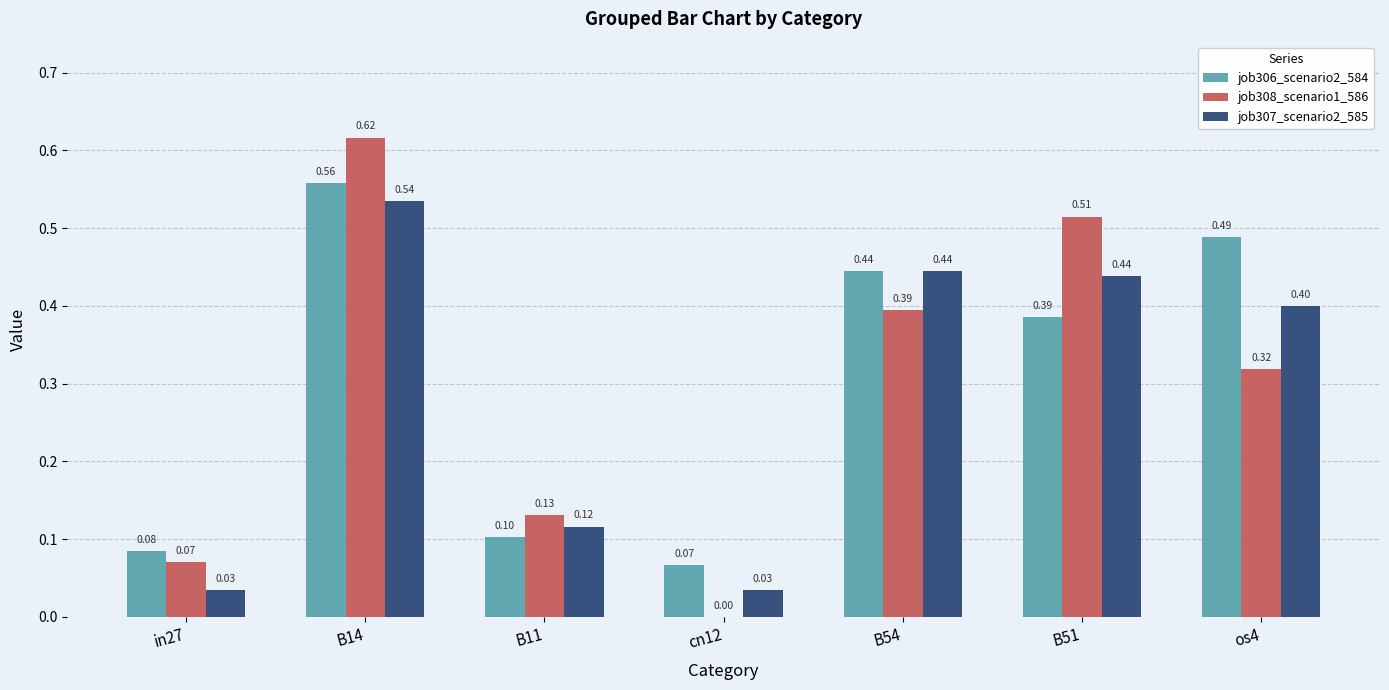

Which series changed the most between B11 and B54?

job306_scenario2_584